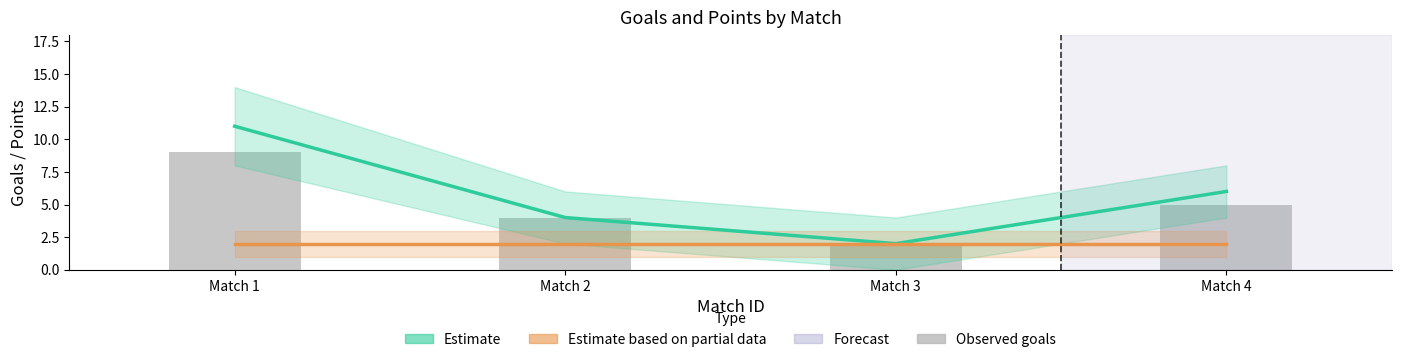

True or false: Observed goals has a value of 7 at Match 4.

False